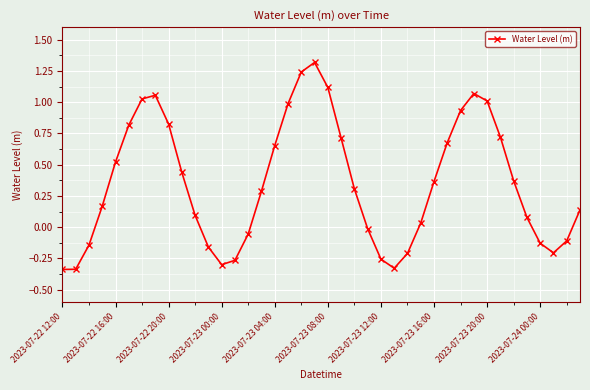

What is the sum of all values?

14.1